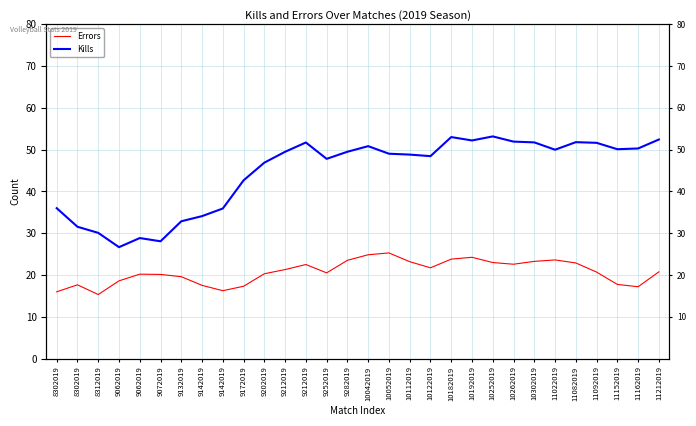

The Errors series shows 13.4 at 9132019. True or false?

False